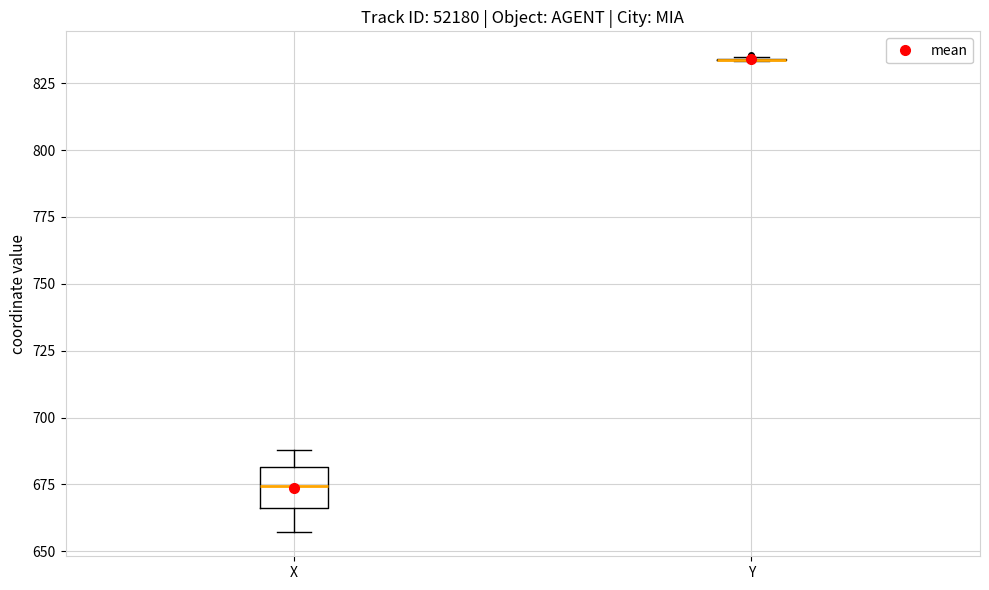

Reading left to right, transcribe this box plot: for each box, give where its median line is, the range the box spans, and where its two whiskers end, as read against the y-axis. The values are not printed on the chart, so give them approximately, as read against the axis.

X: median 675, box 665 to 680, whiskers 655 to 690
Y: box collapsed to a line at 835, whiskers 835 to 835